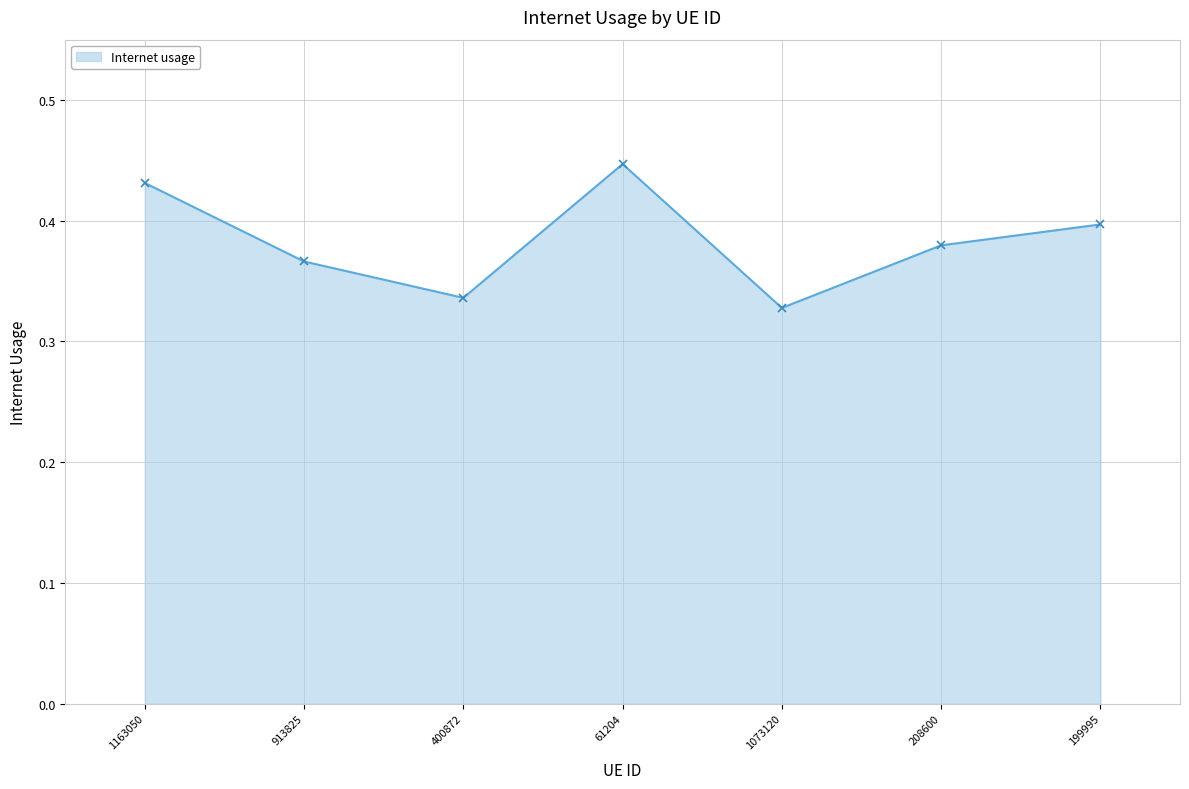

Does the chart have visible grid lines?

Yes